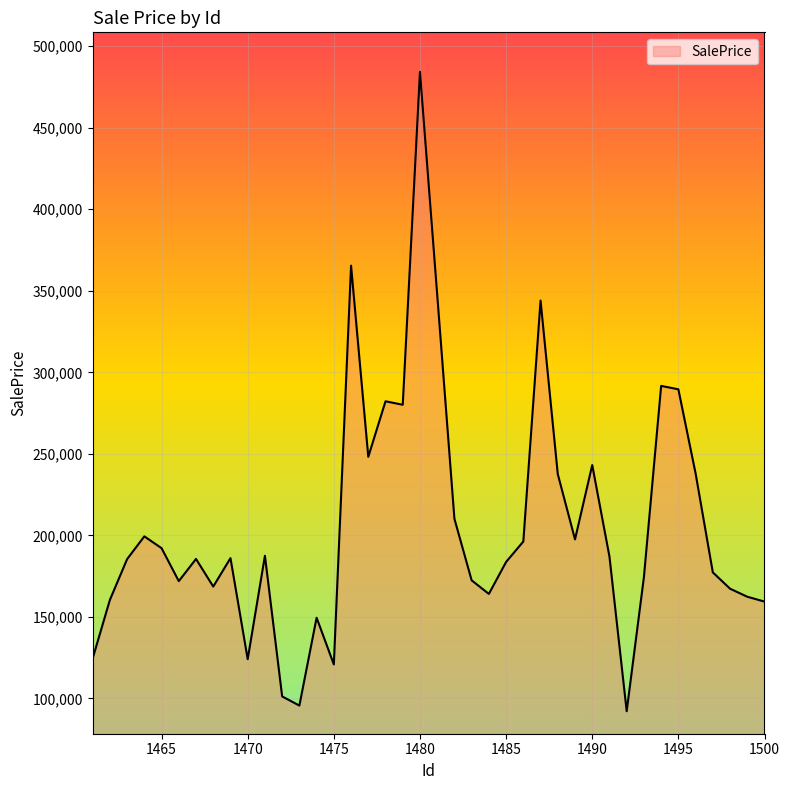

What is the maximum value shown in the chart?

484317.8